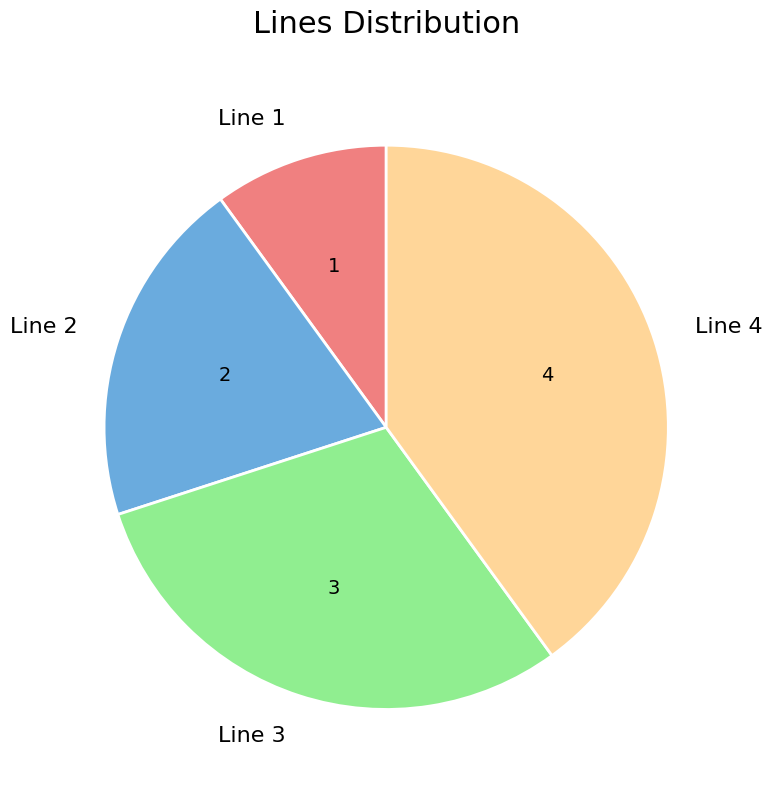

Is Line 1 the majority of the pie?

No